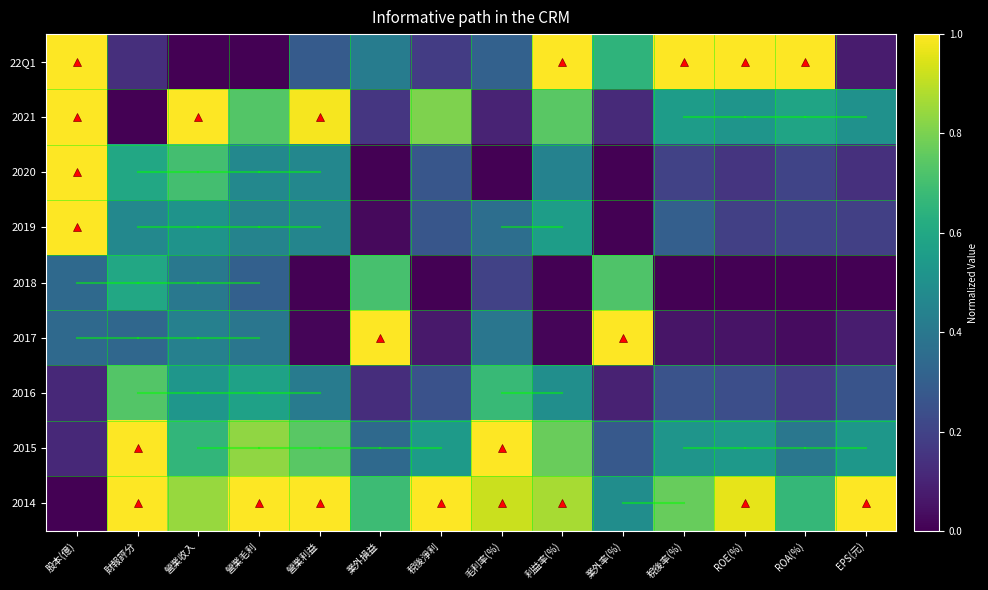

Which series has the largest total across all categories?

2014